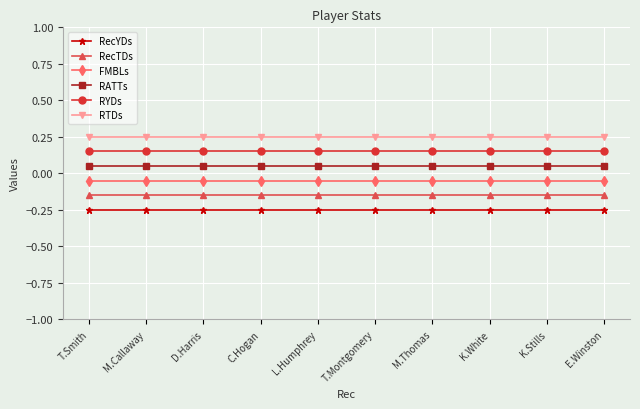

What is the spread (max minus min) of values at C.Hogan?

0.5